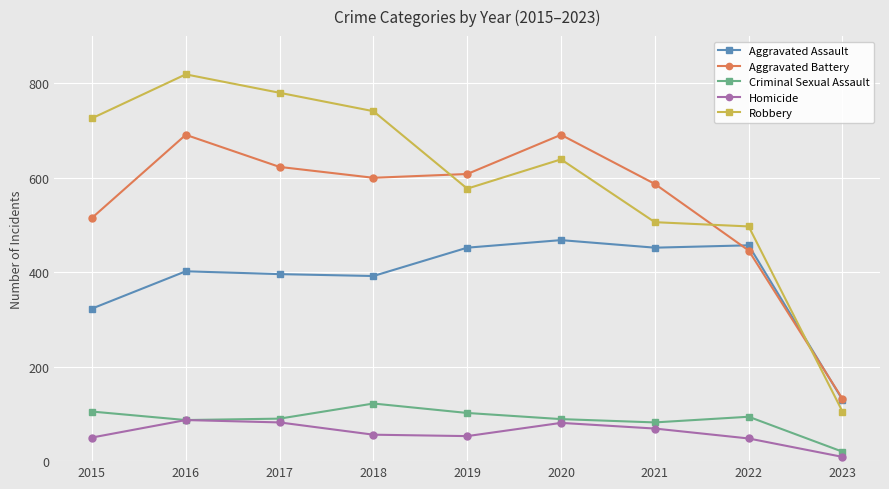

What is the sum of all Robbery values?

5390